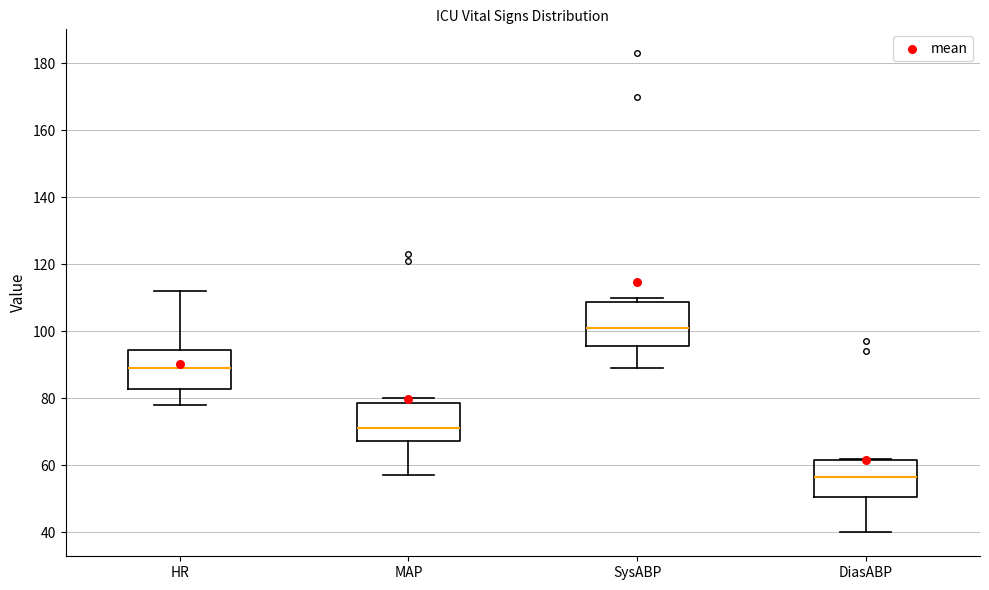

Which box has the lowest median line?

DiasABP